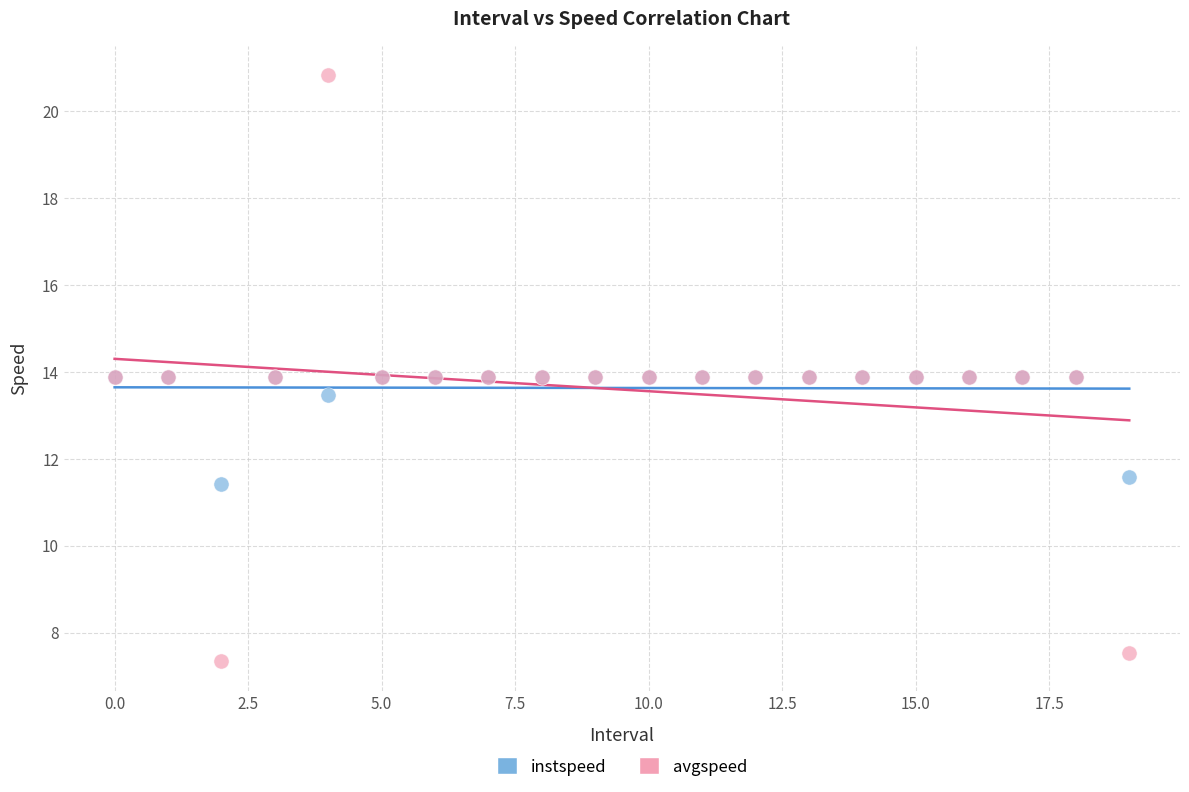

Which series reaches the maximum Y coordinate?

avgspeed